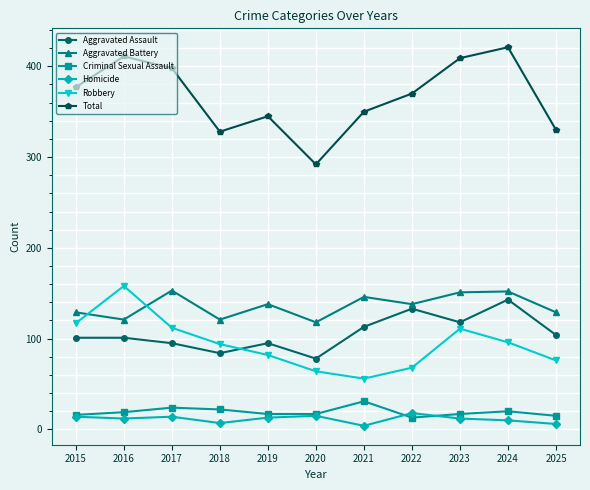

At which label does Total first exceed 370?

2015